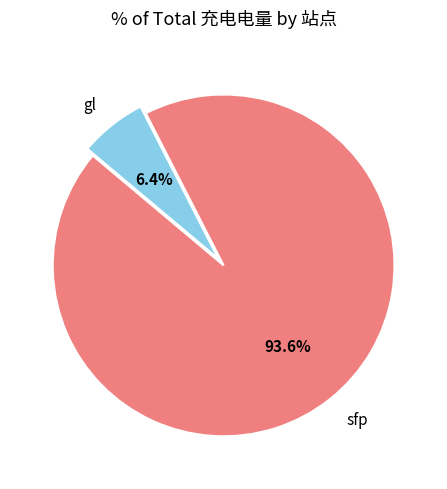

How many segments does this pie chart have?

2